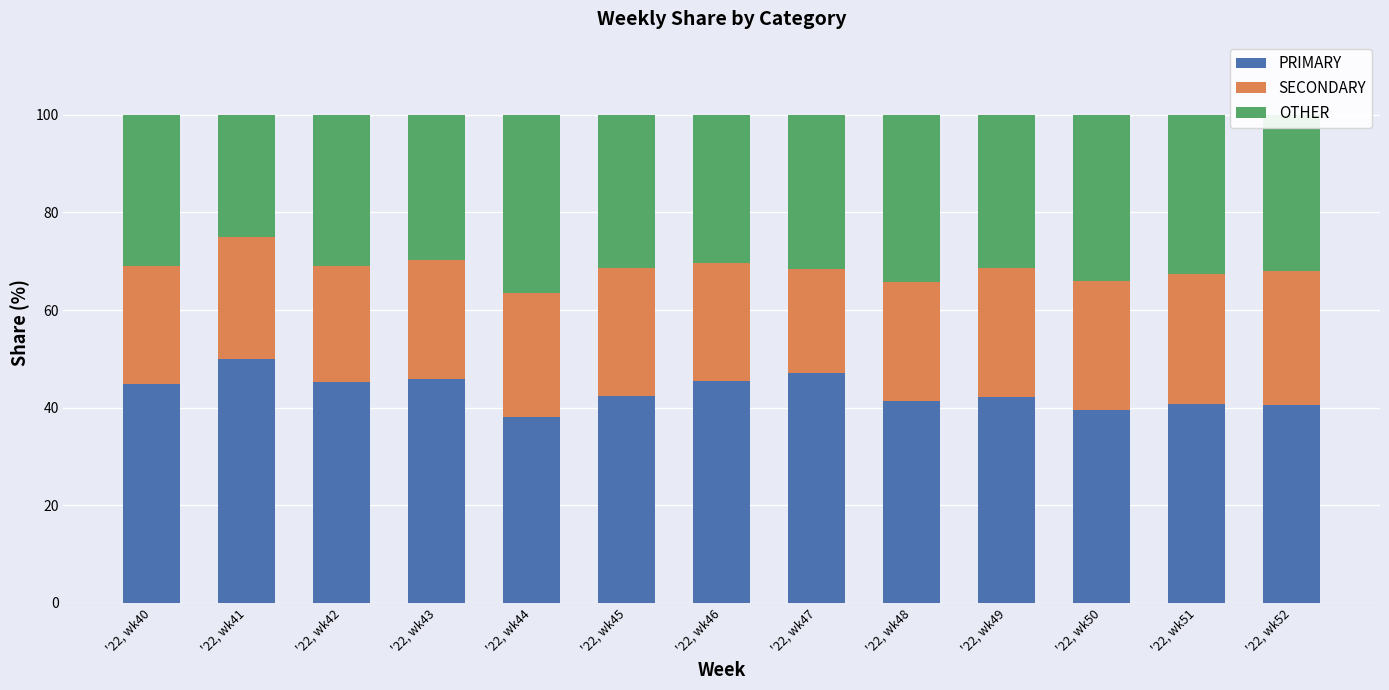

What is the value of the PRIMARY bar at the 13th from the left?

40.5